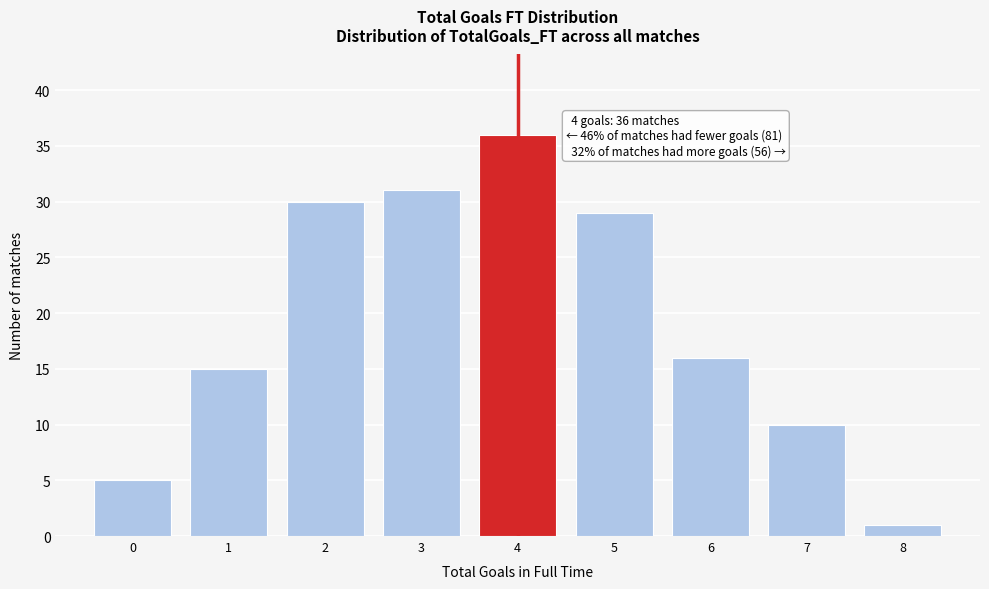

Over which range of the x-axis is the bar tallest?

3.5 to 4.5